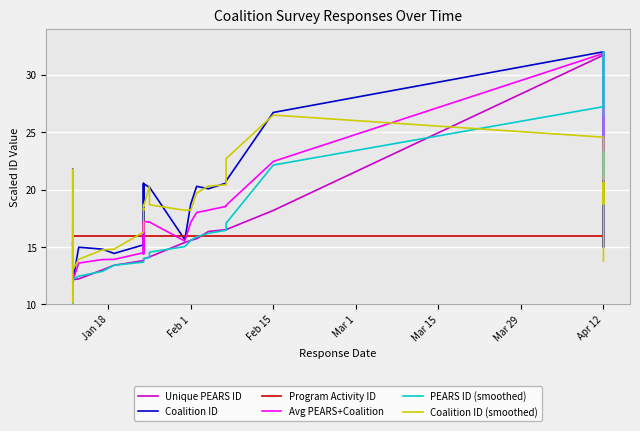

Is it true that PEARS ID (smoothed) equals 21.3 at Apr 12?

True